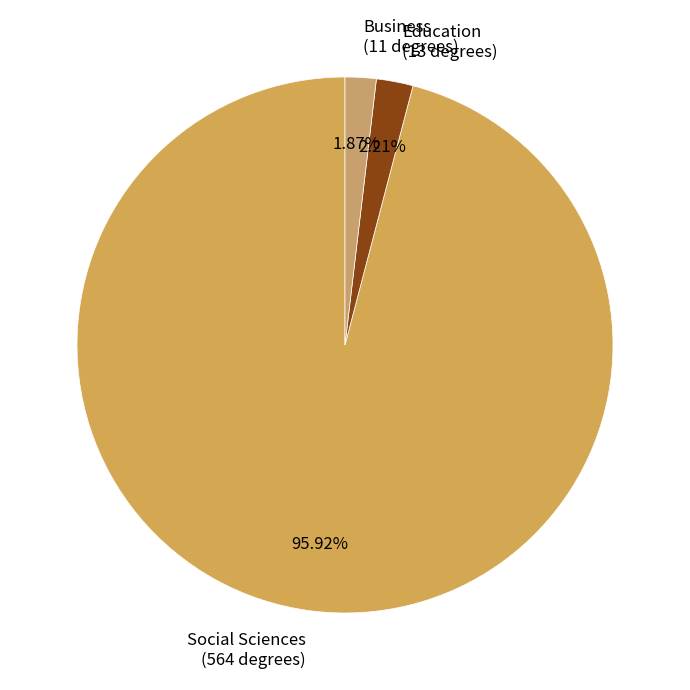

Approximately how many times larger is the value at Social Sciences compared to Education?

43.4